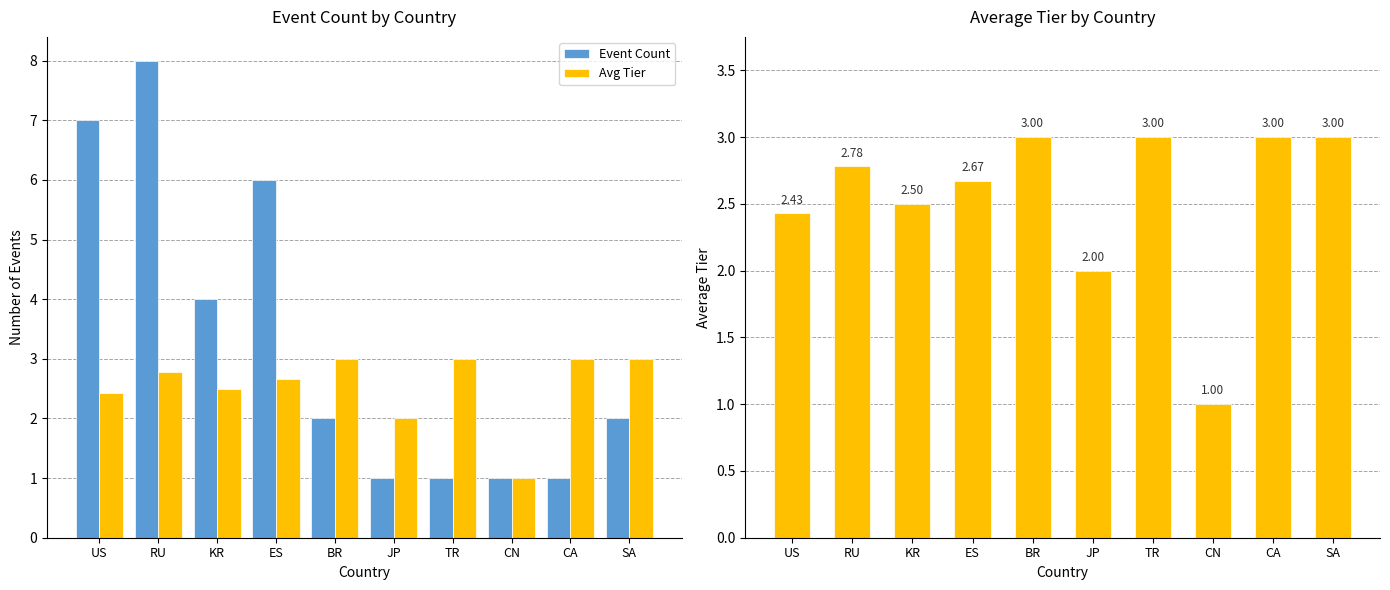

What are all the series names shown in the legend?

Event Count, Avg Tier